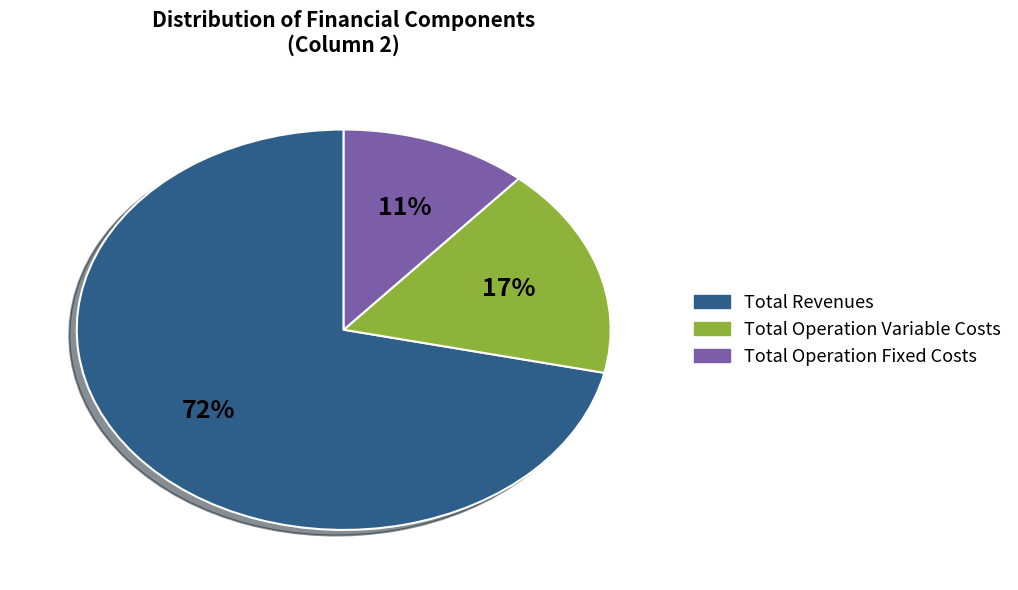

How many segments does this pie chart have?

3